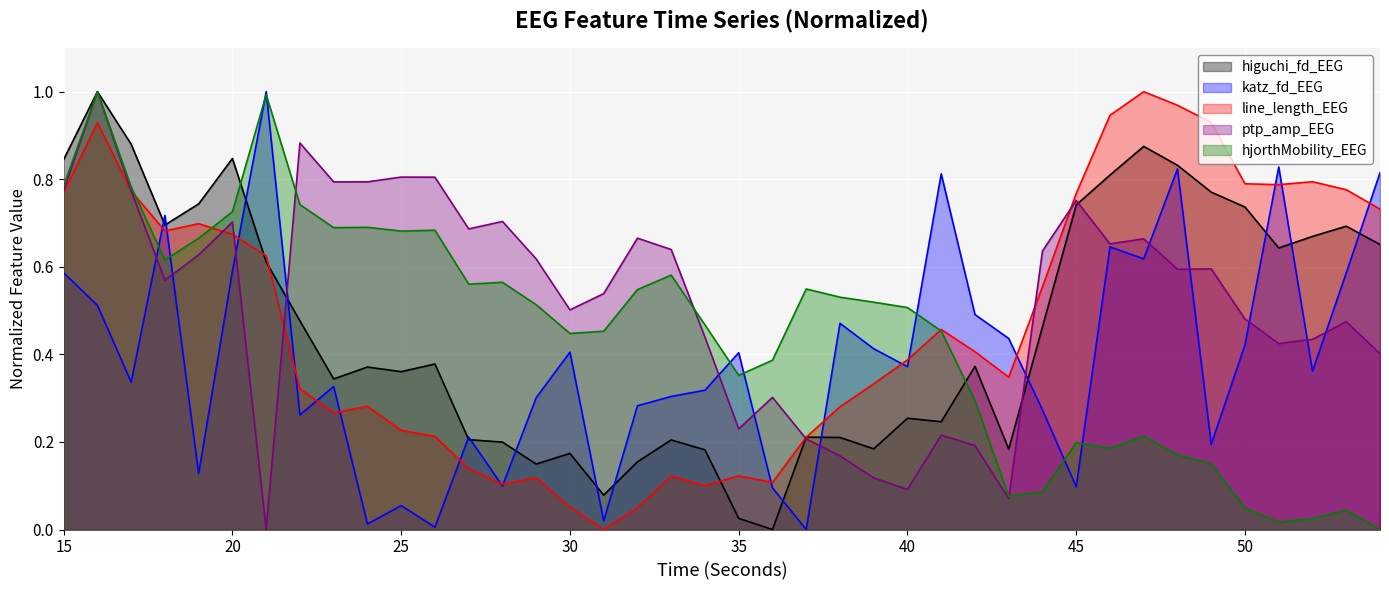

What is the difference between the katz_fd_EEG values at 25 and 37?

0.1